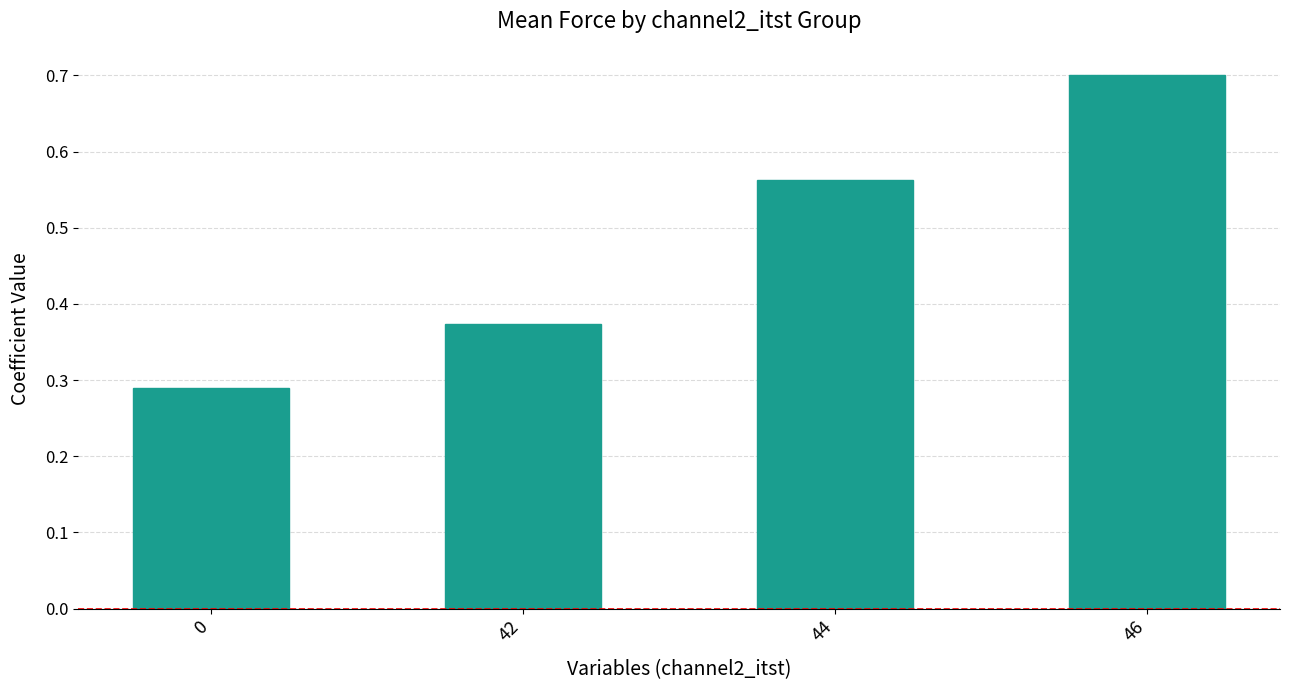

The value at 44 is 0.9. True or false?

False